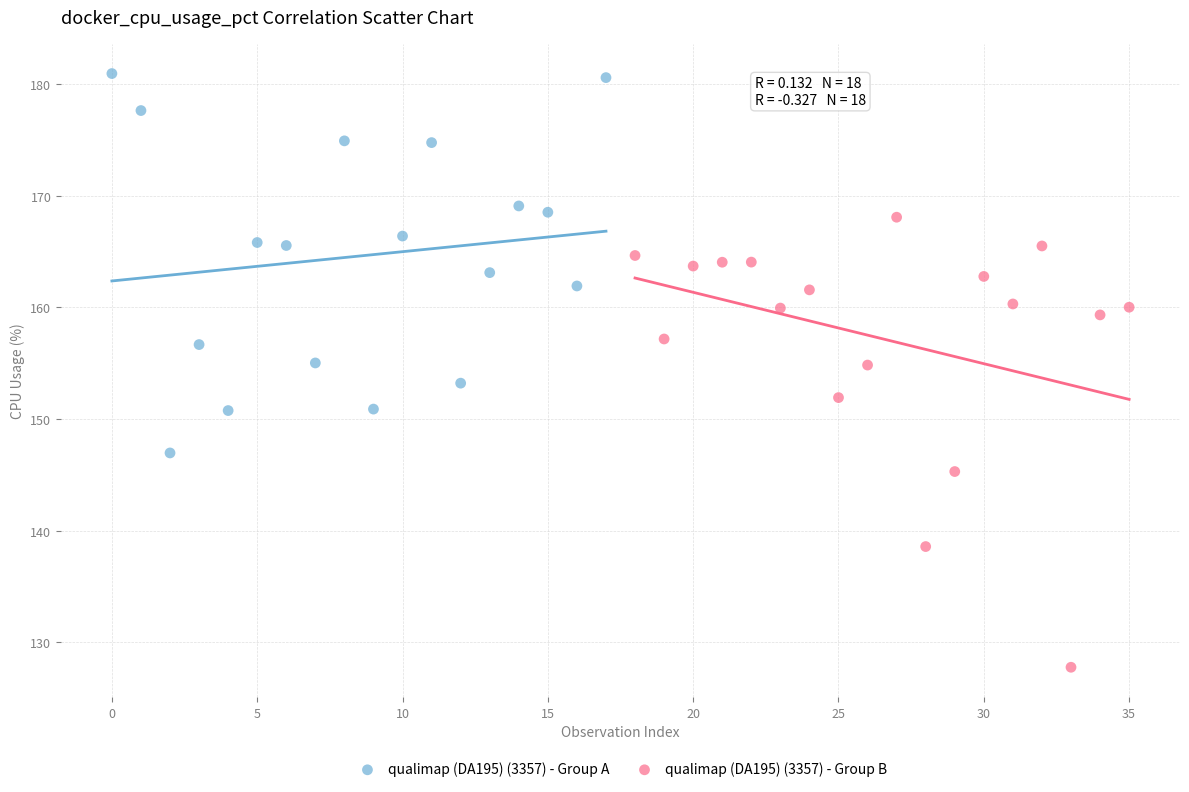

Which series has the widest spread of Y values?

qualimap (DA195) (3357) - Group B